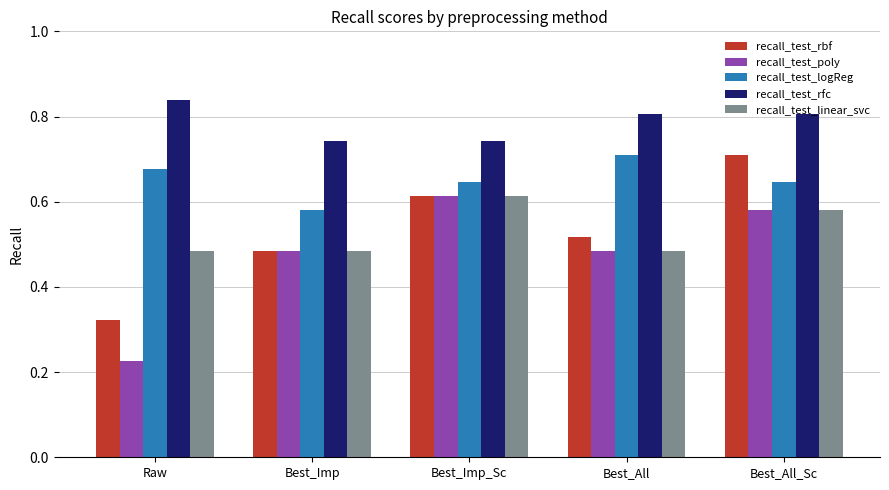

At which label is recall_test_rbf closest to 0?

Raw